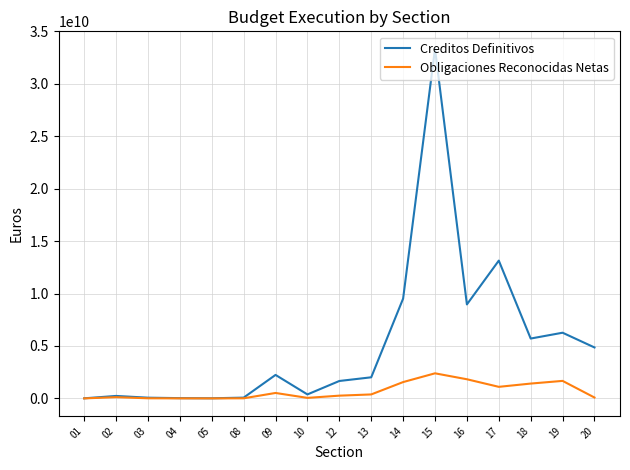

How many values in the Obligaciones Reconocidas Netas series are below 263359280?

8